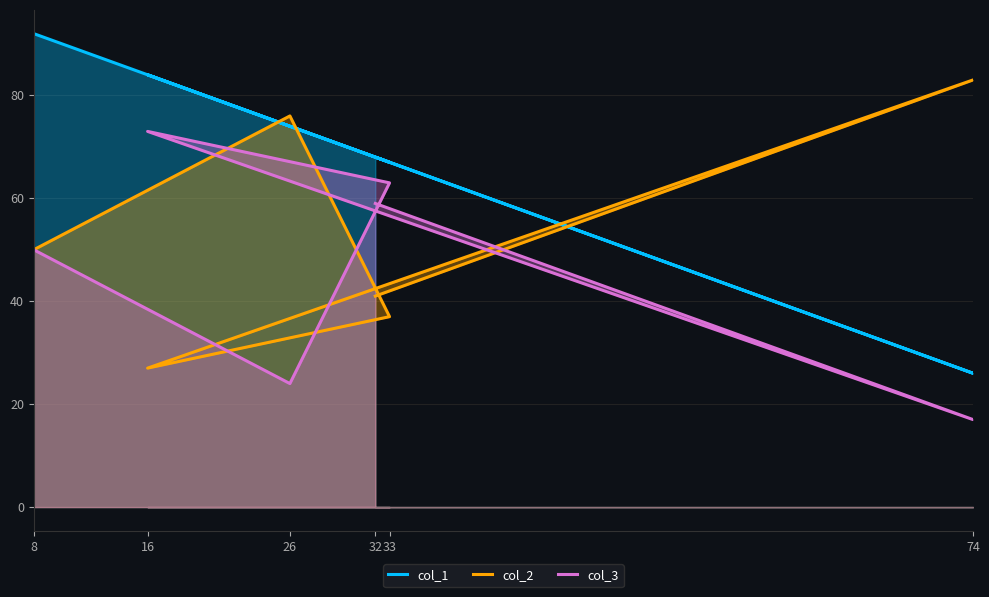

Read the col_3 value at 32, to the nearest 10.

60